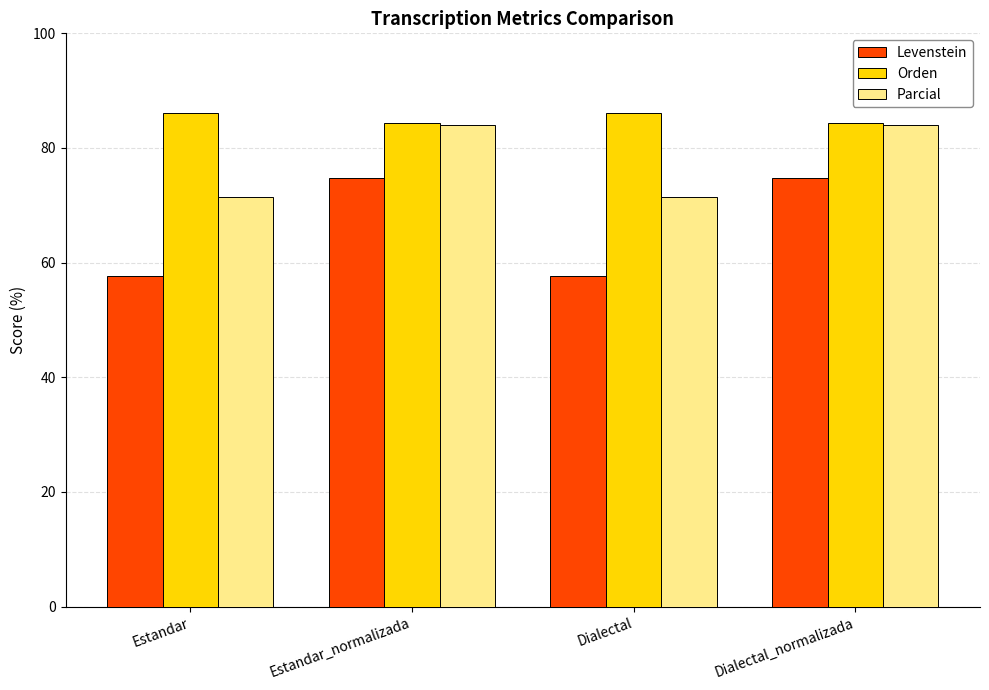

Where does the Levenstein series first go above 74?

Estandar_normalizada